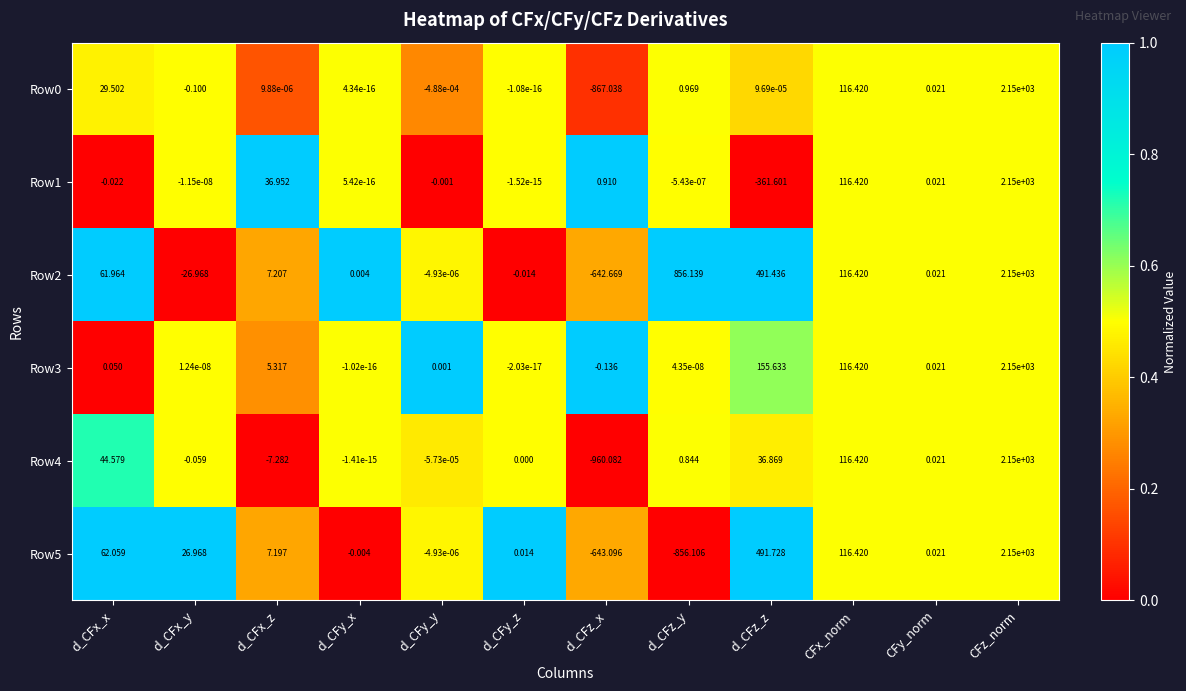

At which label is Row1 closest to 894?

CFx_norm